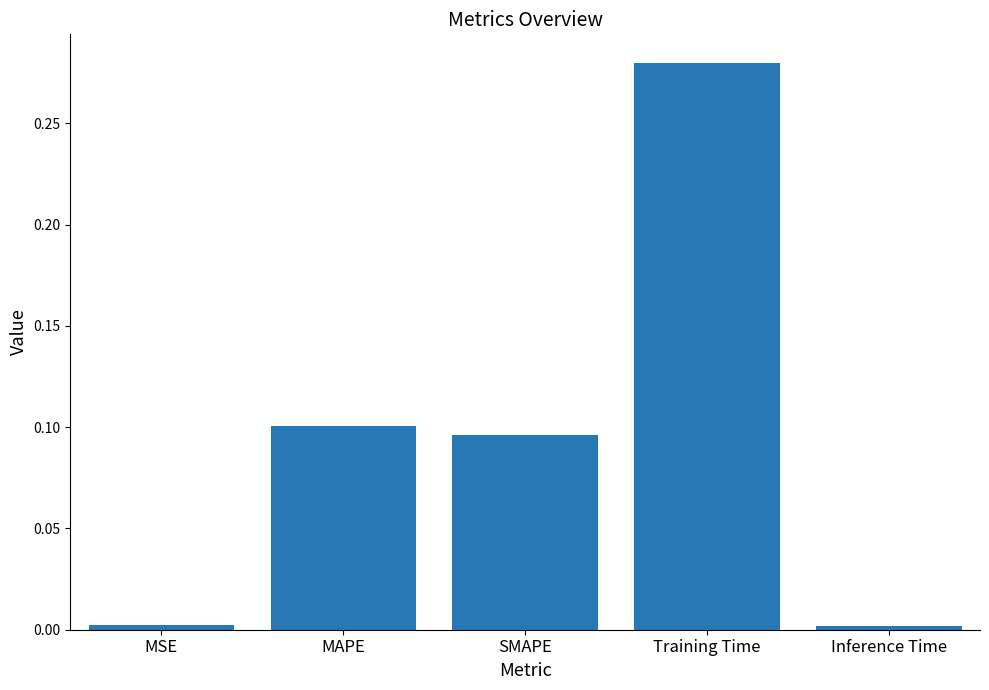

What position from the right is MAPE?

4